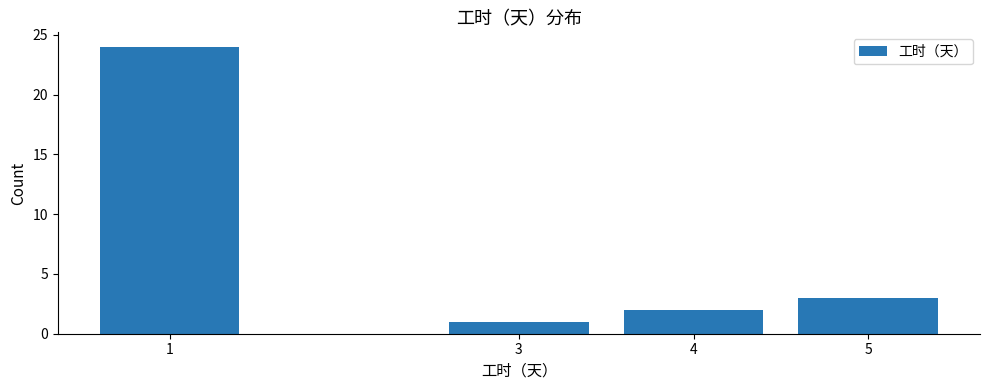

Reading left to right, what are all the values shown in this chart?

24	1	2	3